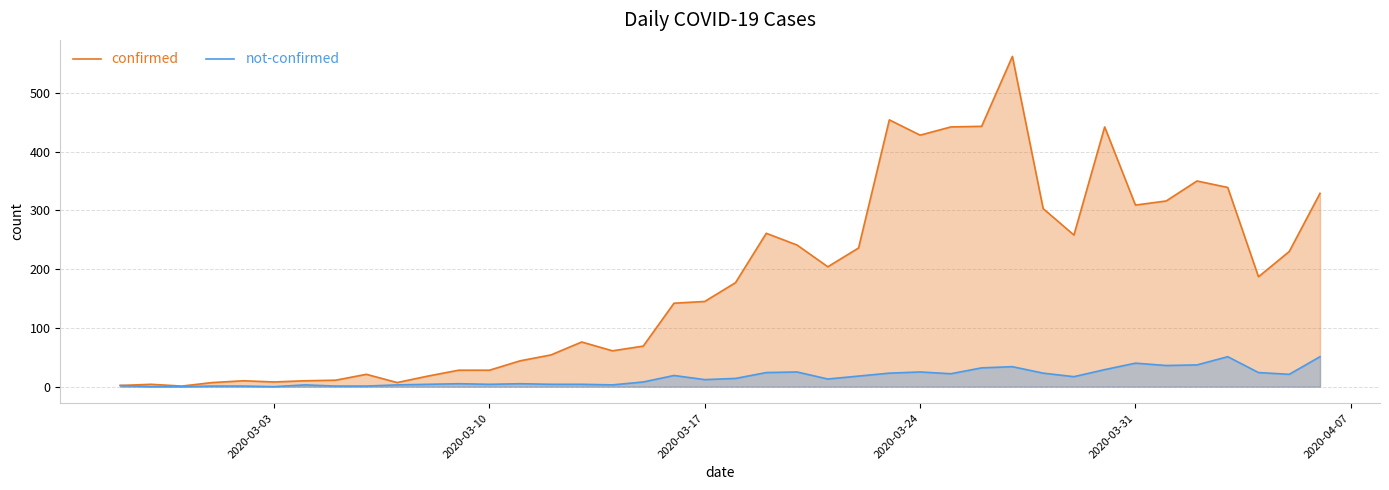

Reading right to left, transcribe all the data shown in this chart.

confirmed: 329	230	187	339	350	316	309	442	258	303	562	443	442	428	454	236	204	241	261	177	145	142	69	61	76	54	44	28	28	18	7	21	11	10	8	10	7	1	4	2
not-confirmed: 51	21	24	51	37	36	40	29	17	23	34	32	22	25	23	18	13	25	24	14	12	19	8	3	4	4	5	4	5	4	3	1	1	3	0	1	1	0	0	2